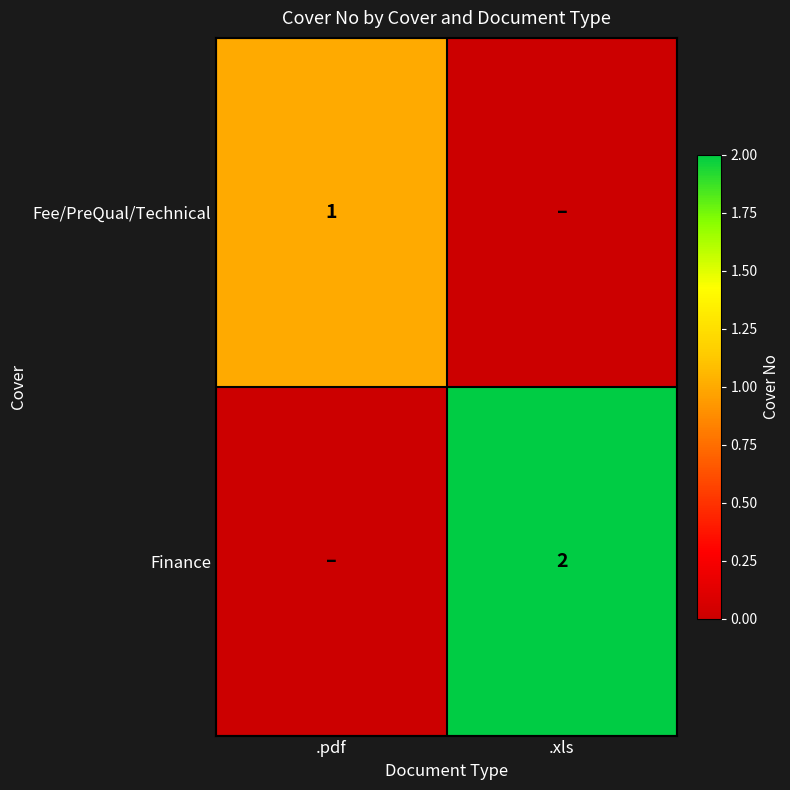

Is it true that Fee/PreQual/Technical equals 1 at .pdf?

True